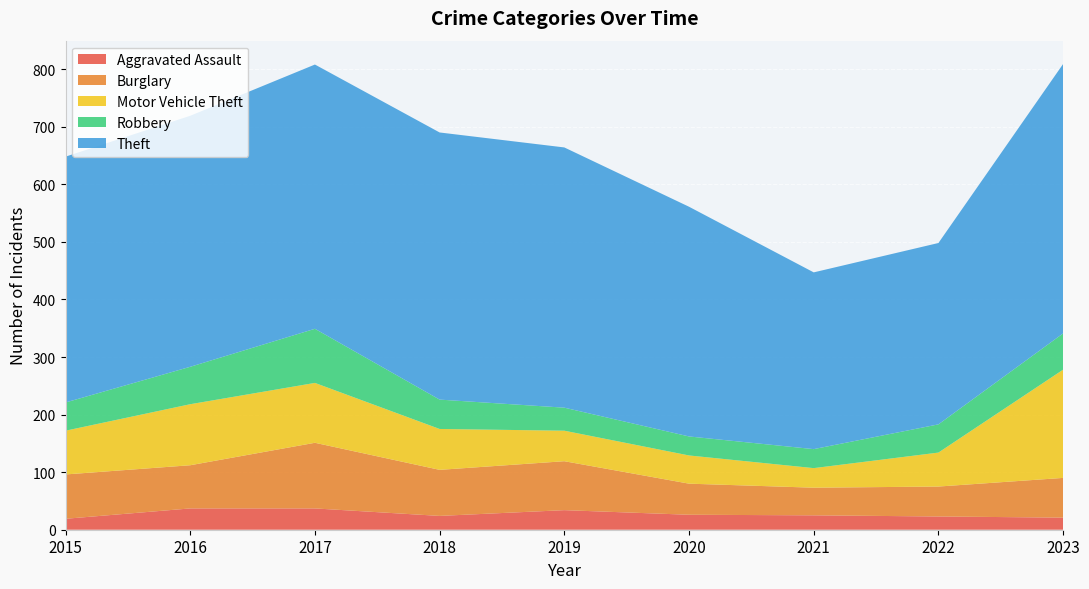

Reading left to right, what are all the values shown in this chart?

Aggravated Assault: 2015=19	2016=37	2017=37	2018=24	2019=34	2020=26	2021=25	2022=23	2023=21
Burglary: 2015=77	2016=75	2017=114	2018=80	2019=85	2020=54	2021=48	2022=52	2023=69
Motor Vehicle Theft: 2015=76	2016=106	2017=104	2018=71	2019=53	2020=49	2021=34	2022=59	2023=188
Robbery: 2015=49	2016=65	2017=94	2018=51	2019=40	2020=33	2021=33	2022=49	2023=63
Theft: 2015=427	2016=436	2017=459	2018=464	2019=452	2020=399	2021=307	2022=315	2023=468